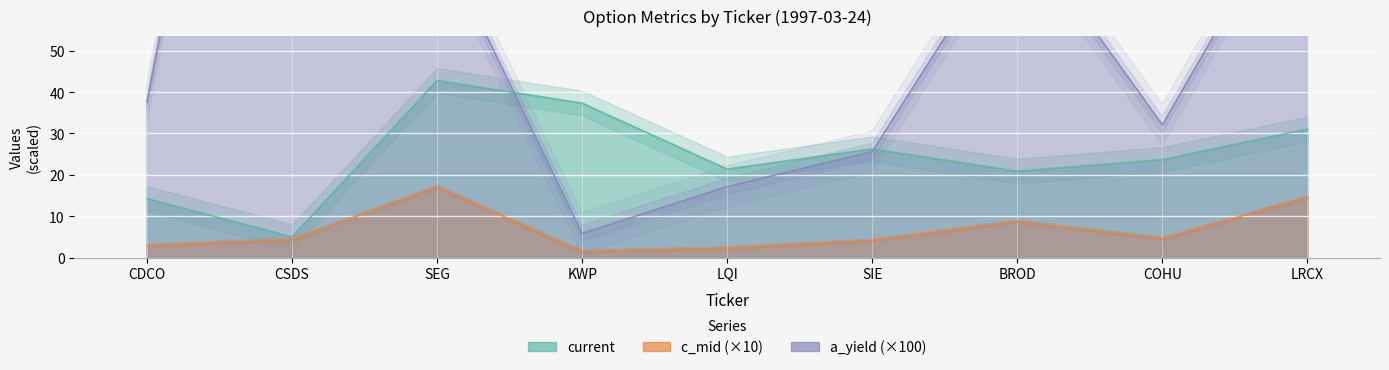

True or false: current and c_mid intersect in this chart.

False